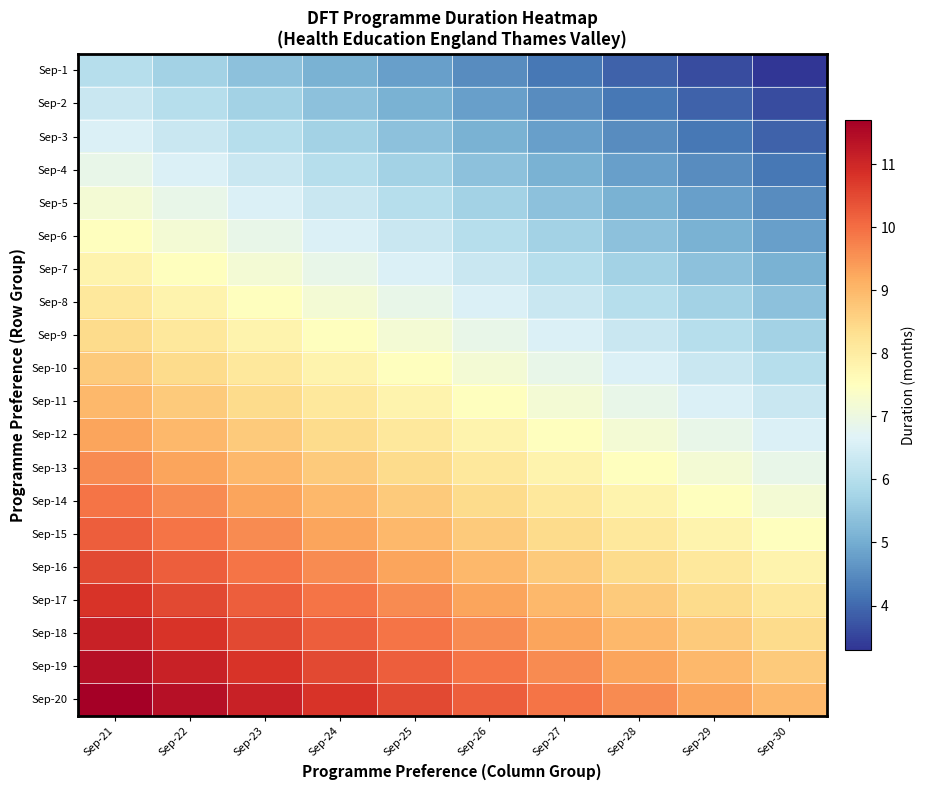

Which has a higher value, Sep-21 or Sep-24?

Sep-21